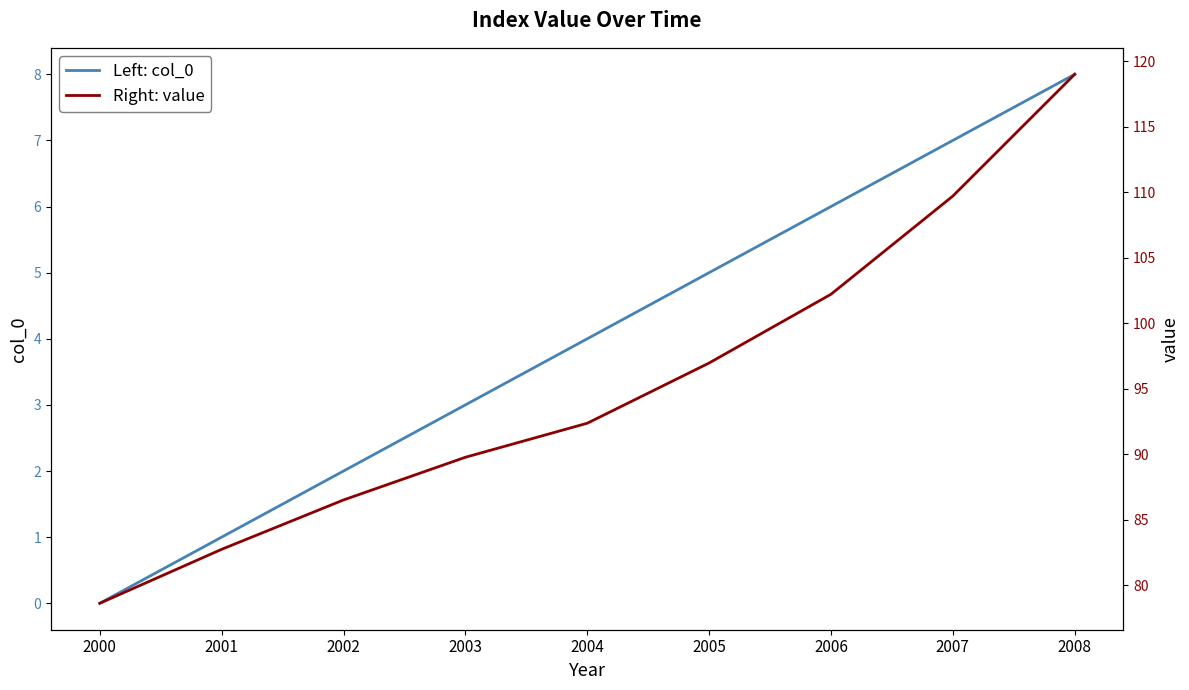

Reading left to right, transcribe all the data shown in this chart.

Left: col_0: 2000=0.0	2001=1.0	2002=2.0	2003=3.0	2004=4.0	2005=5.0	2006=6.0	2007=7.0	2008=8.0
Right: value: 2000=78.6	2001=82.7	2002=86.5	2003=89.8	2004=92.4	2005=97.0	2006=102.2	2007=109.7	2008=119.0